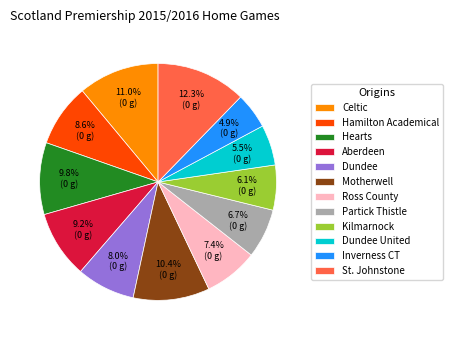

Does Hamilton Academical represent more than half of the total?

No